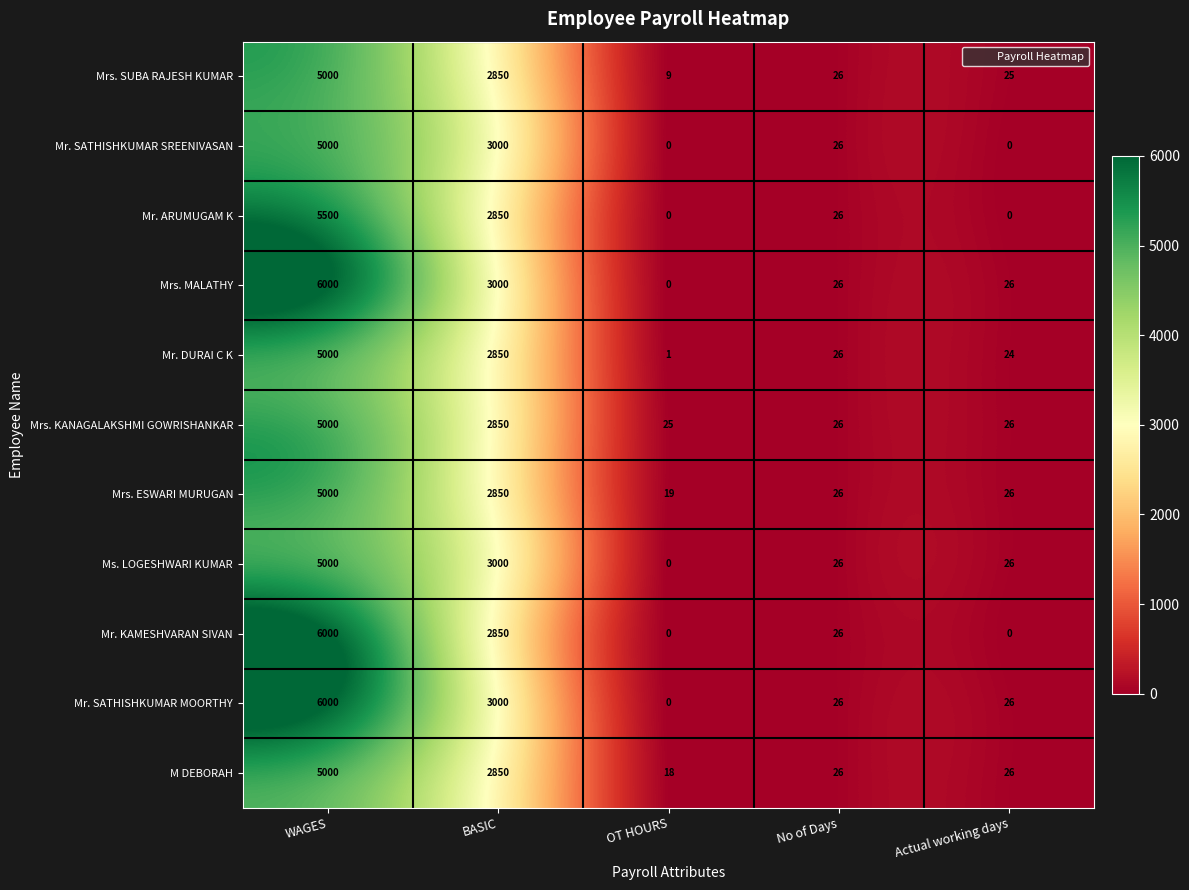

What is the total value across all series at No of Days?

286